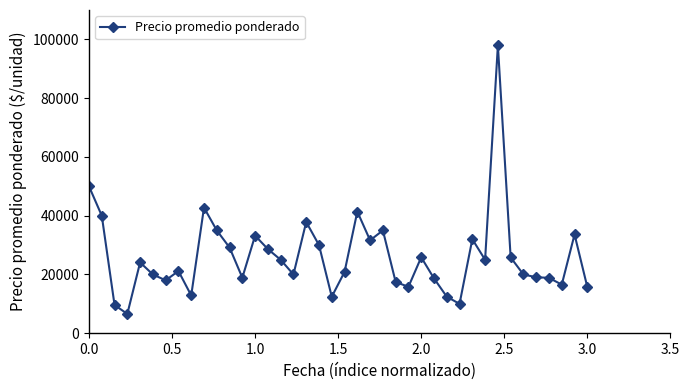

True or false: there are more than 2 points higher than both neighbors.

True